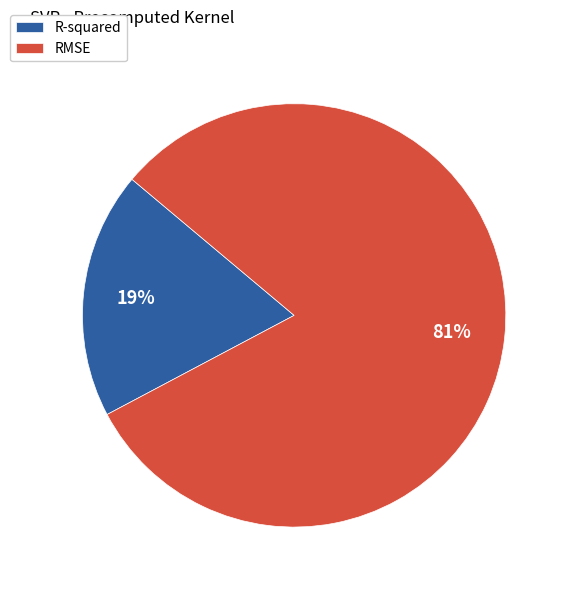

Is the sum of R-squared and RMSE greater than half?

Yes